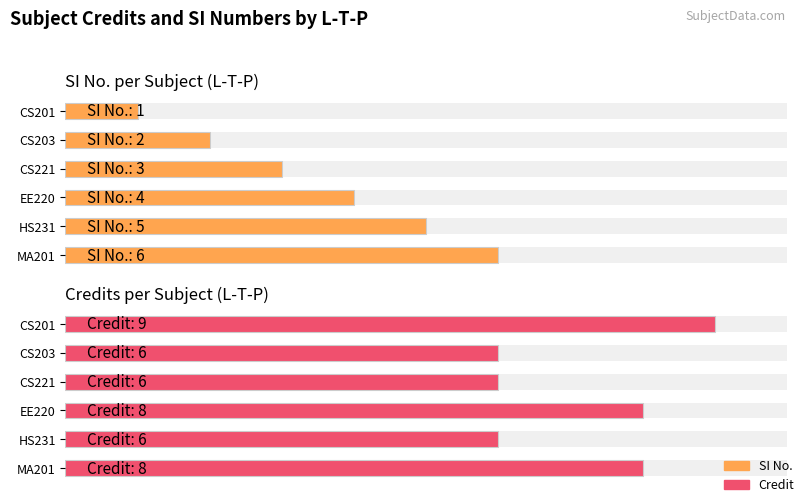

Reading left to right, what are all the values shown in this chart?

SI No.: 1	2	3	4	5	6
Credit: 9	6	6	8	6	8